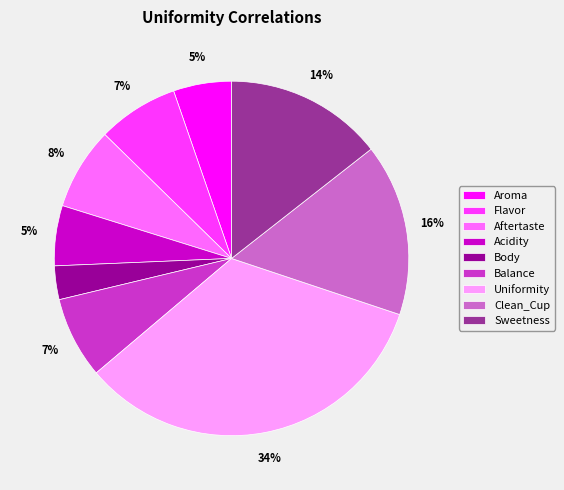

The Flavor slice represents 7% of the pie. True or false?

True